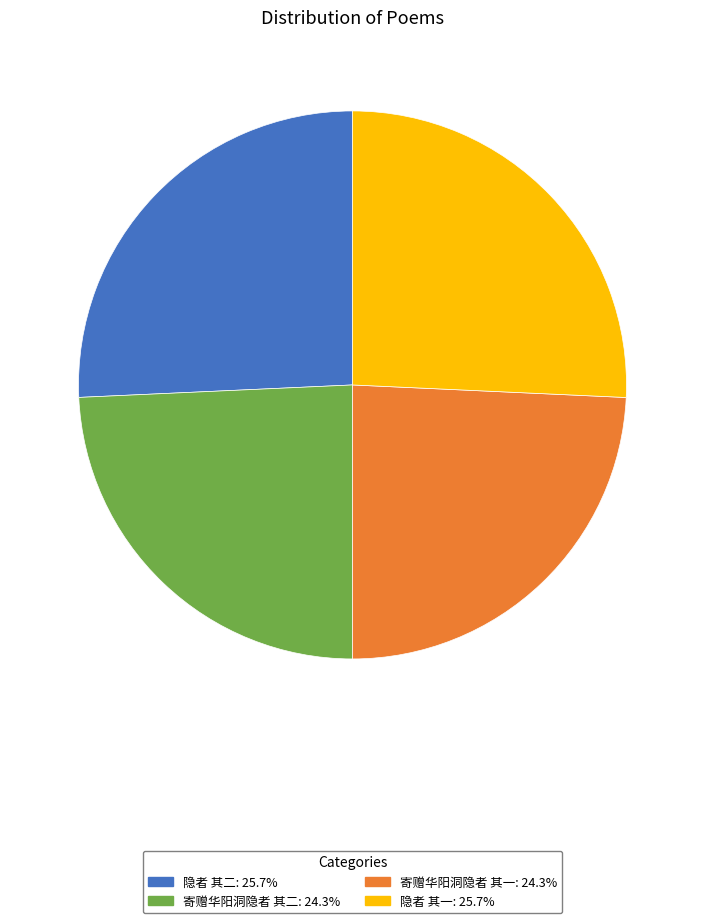

Is there a majority slice in this chart?

No